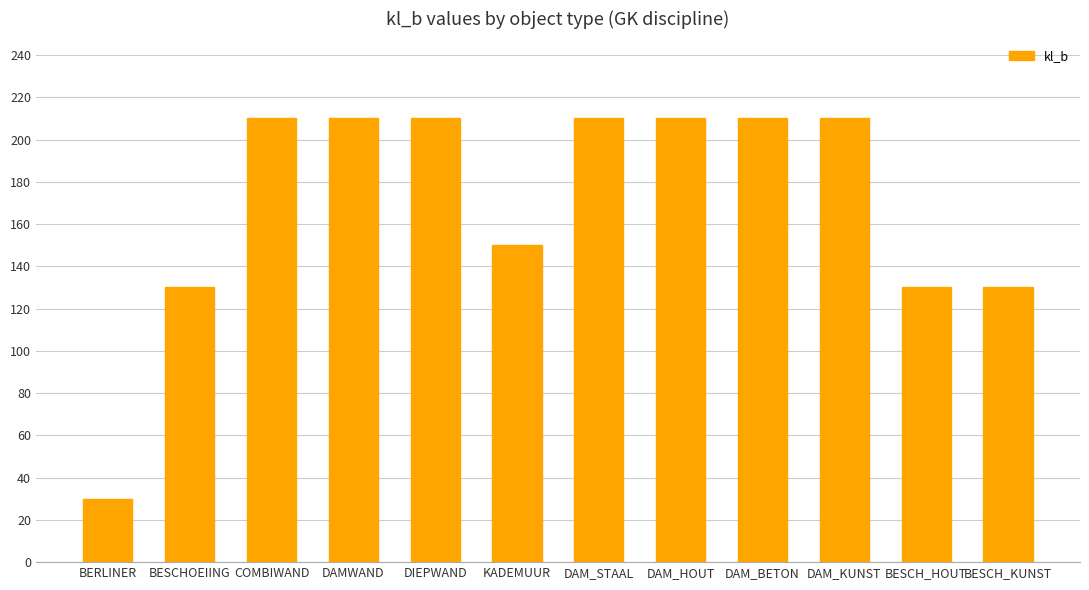

How many bars are there in total?

12